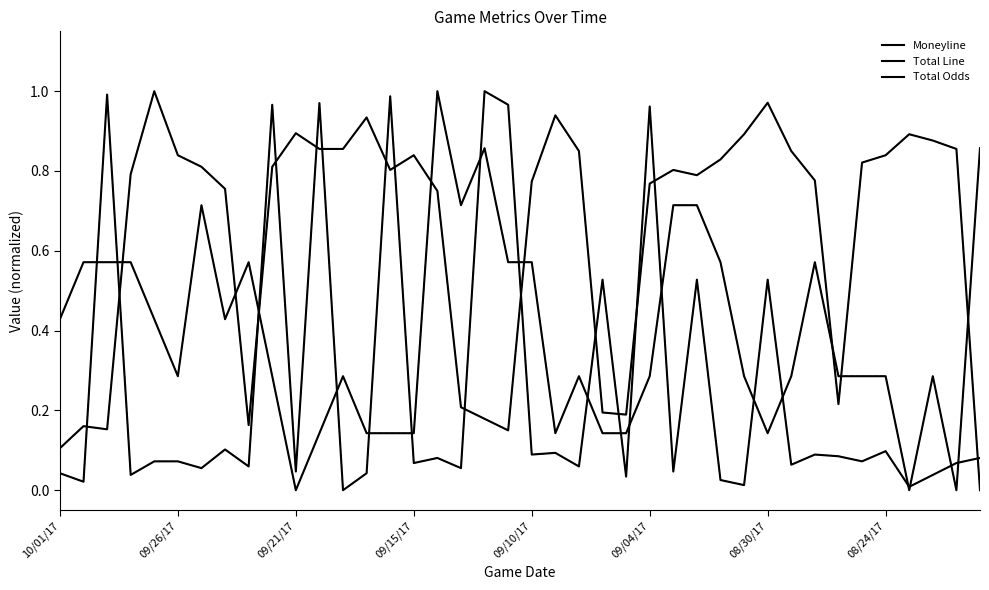

In Total Line, how many points are lower than both neighbors (excluding endpoints)?

8